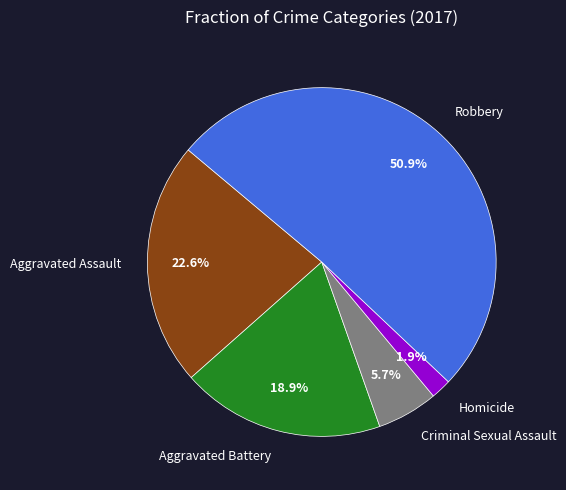

What percentage is the Aggravated Battery slice, to the nearest percent?

19%